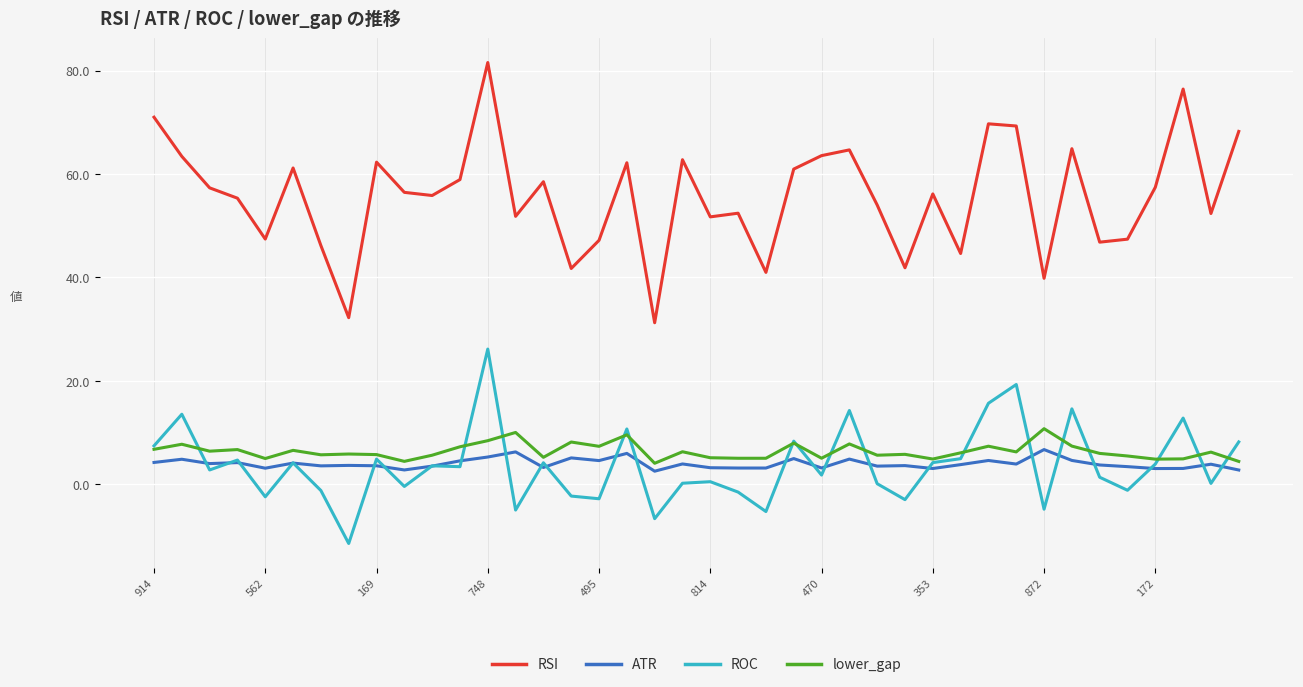

What is the lowest value of the ROC series?

-11.4